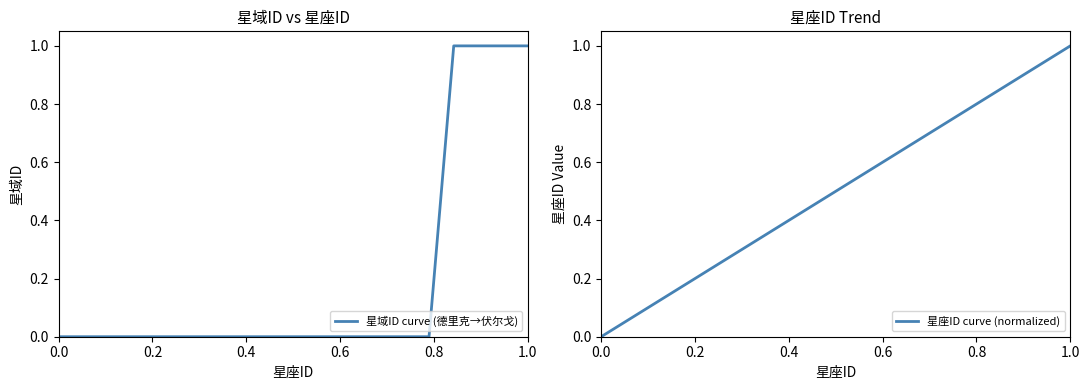

Is this an area chart (filled region under the line)?

No